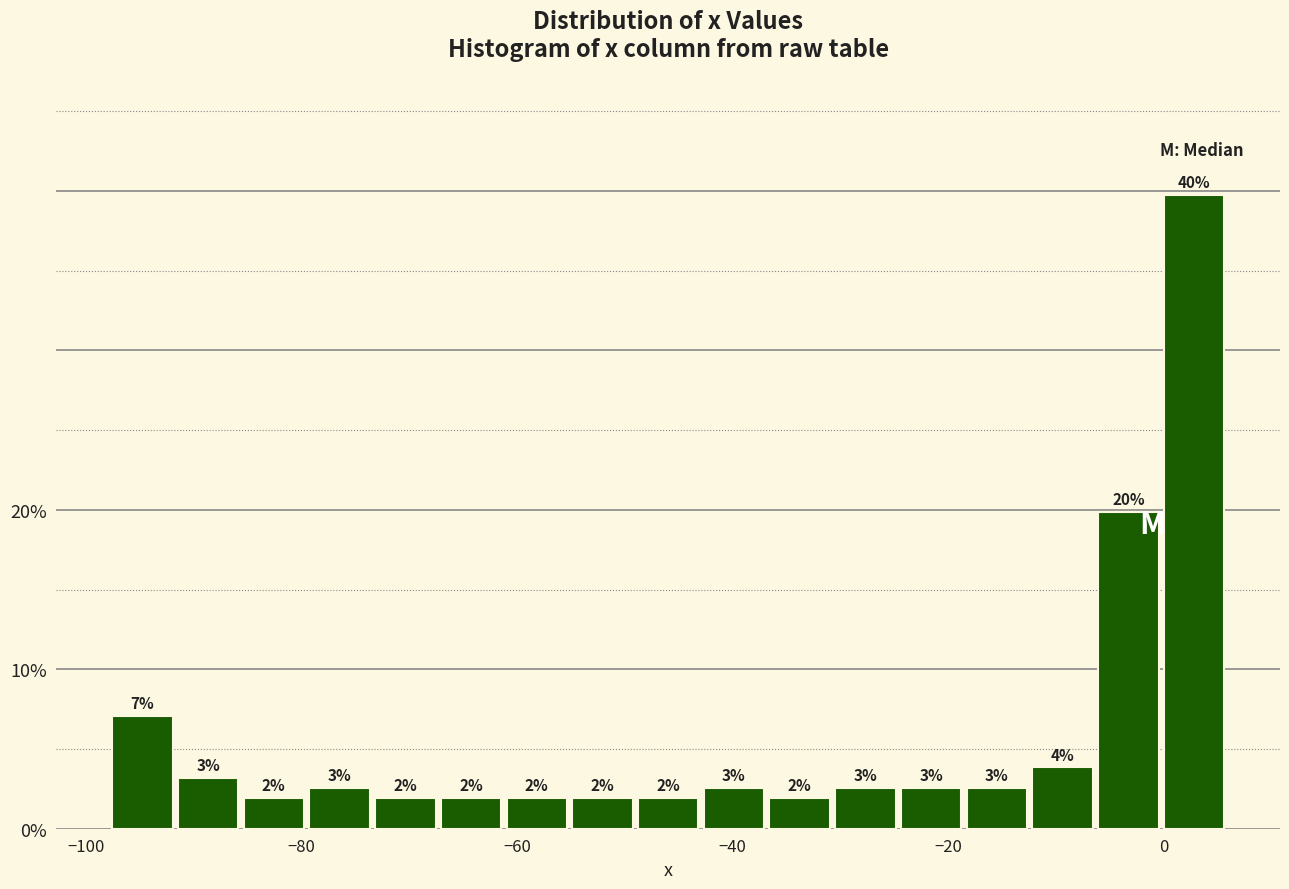

Read against the x-axis, roughly where is the centre of the tallest bar?

2